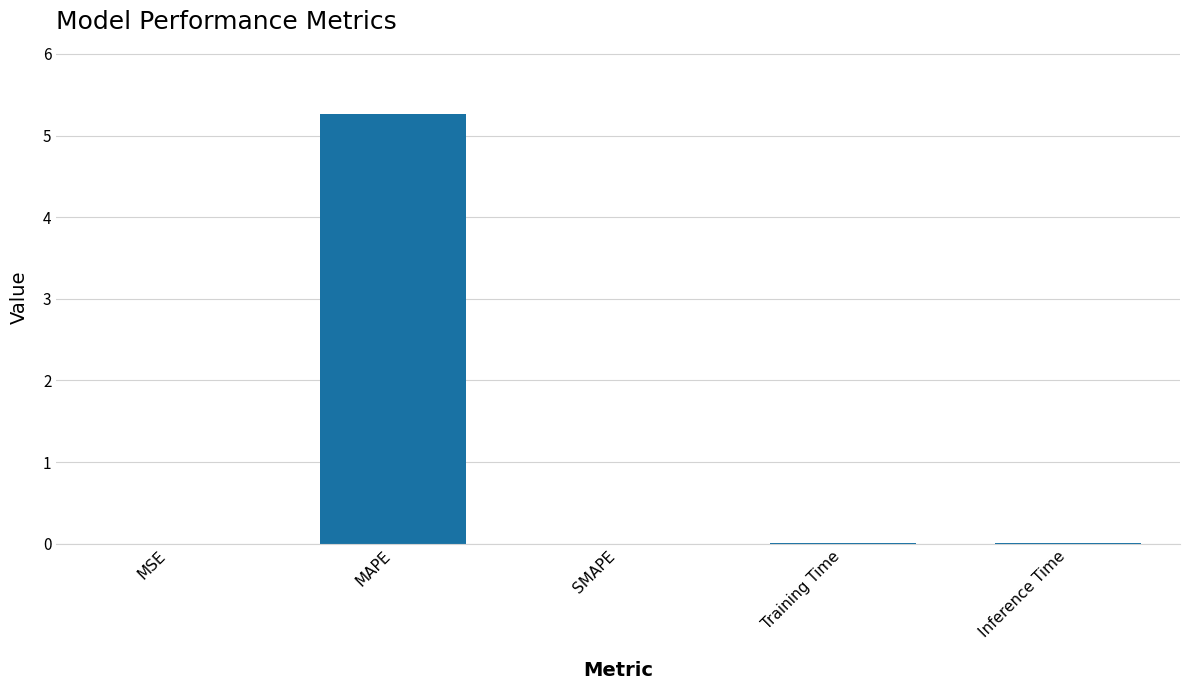

How many categories are shown in the chart?

5